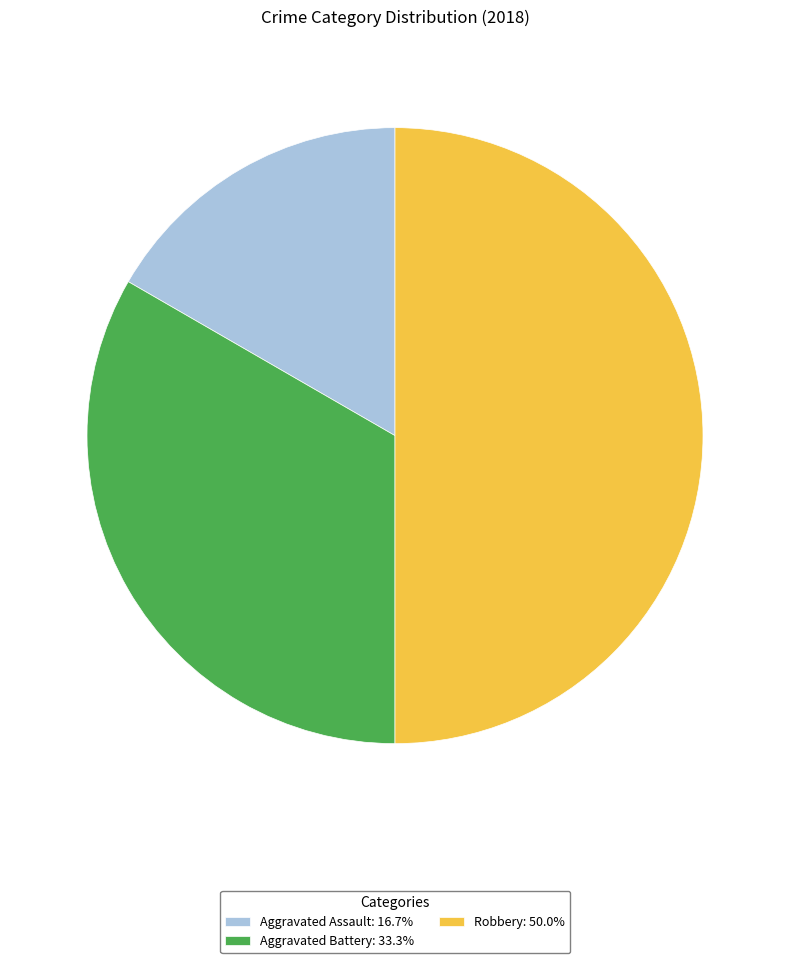

Which category has the smallest portion of the pie?

Aggravated Assault